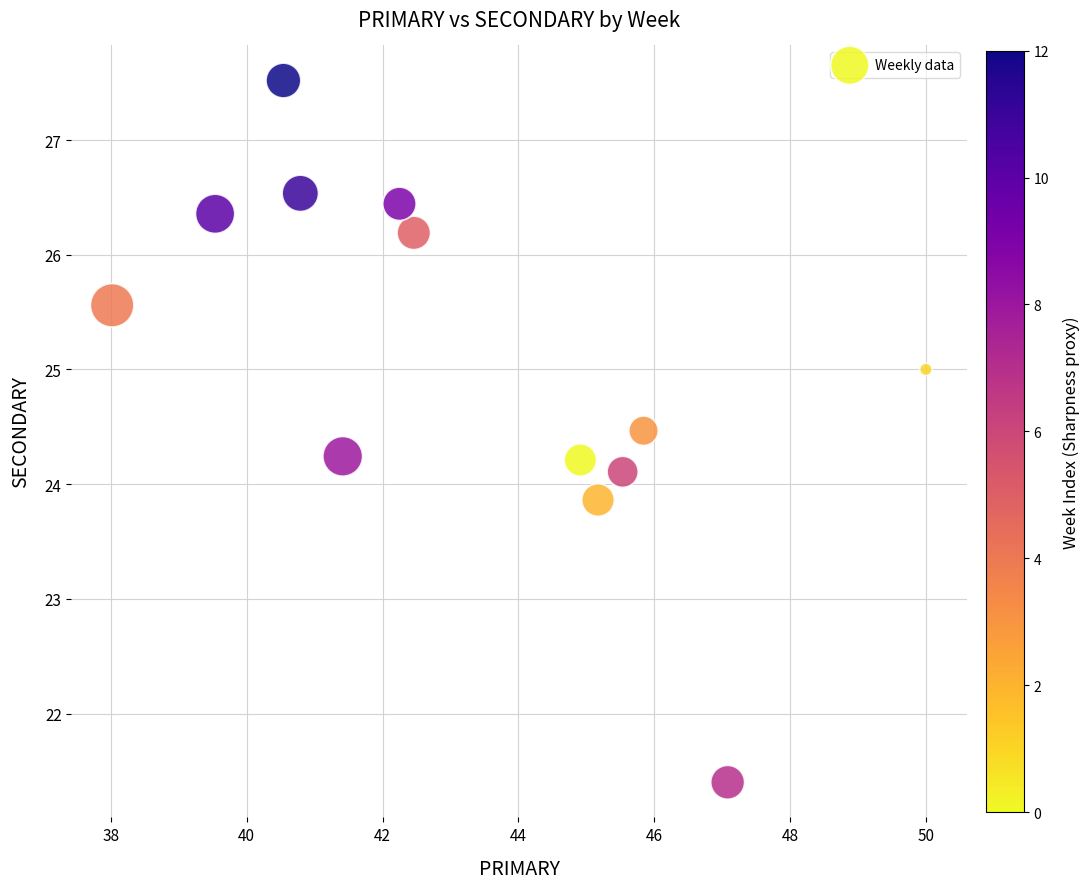

What is the range of X values (max minus min)?

12.0